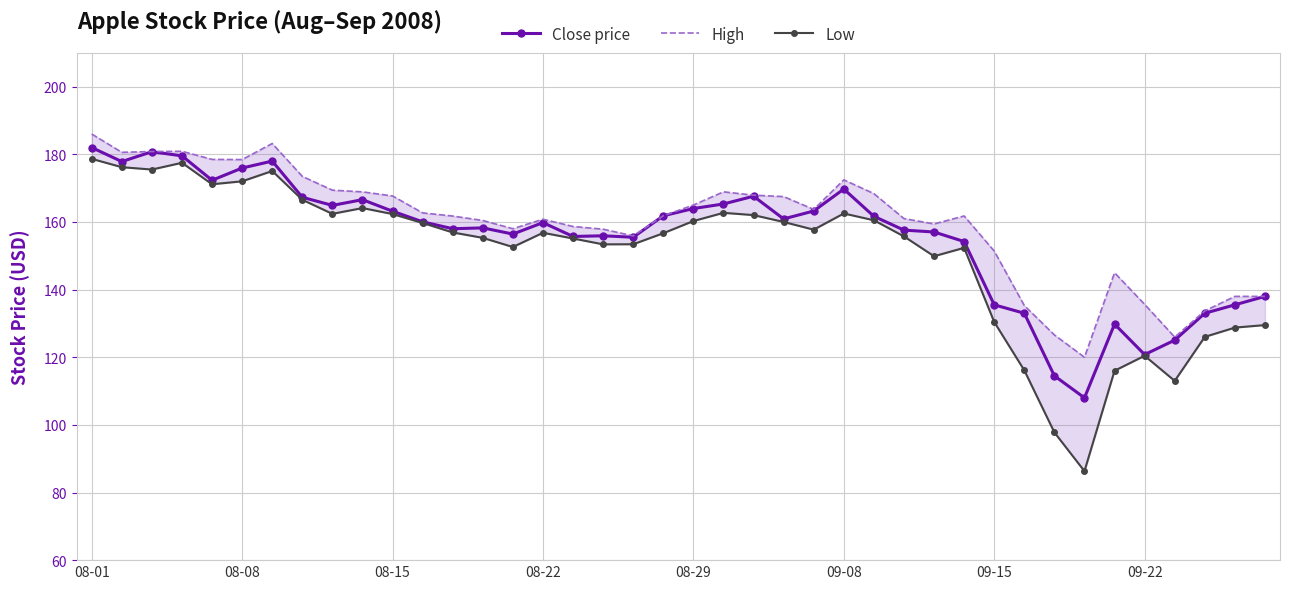

The value of Close price at 08-15 is 274.4. True or false?

False